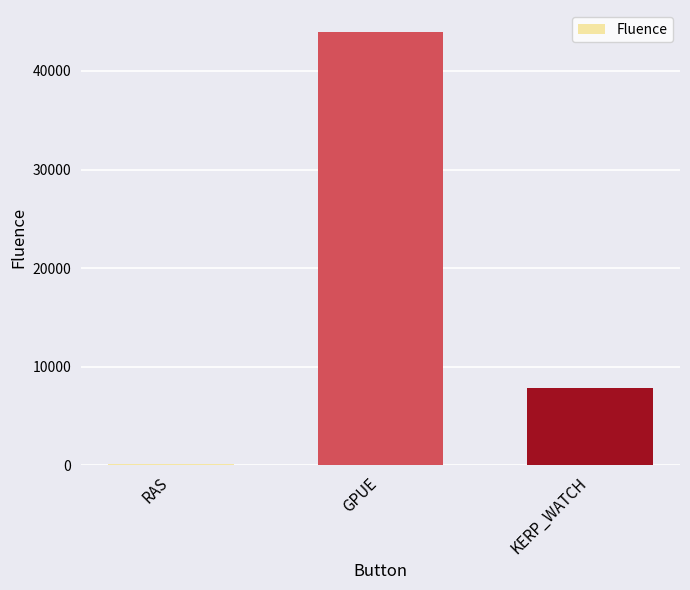

True or false: the data shows 43980 at GPUE.

True